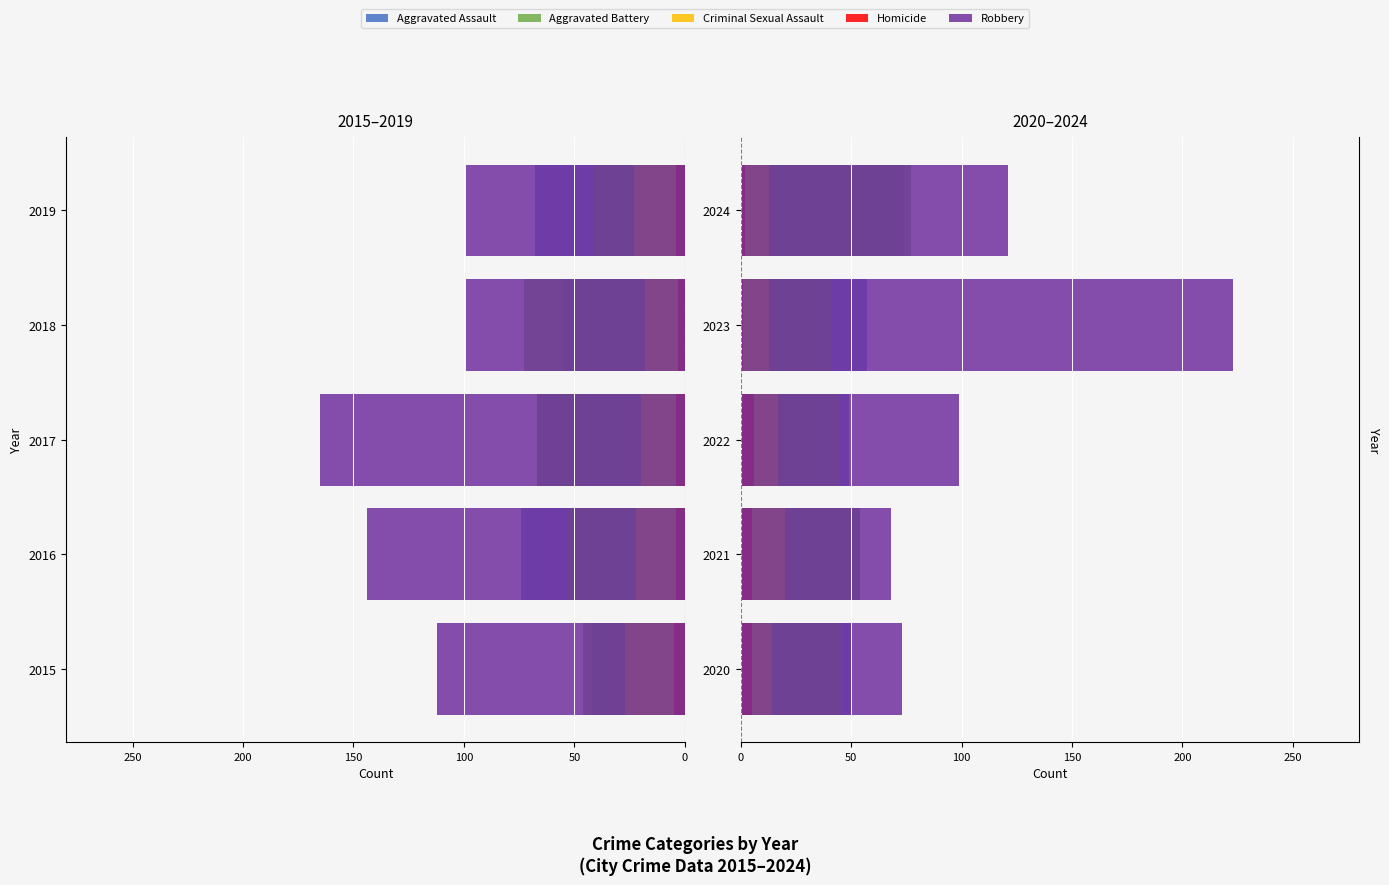

What are all the series names shown in the legend?

Aggravated Assault, Aggravated Battery, Criminal Sexual Assault, Homicide, Robbery